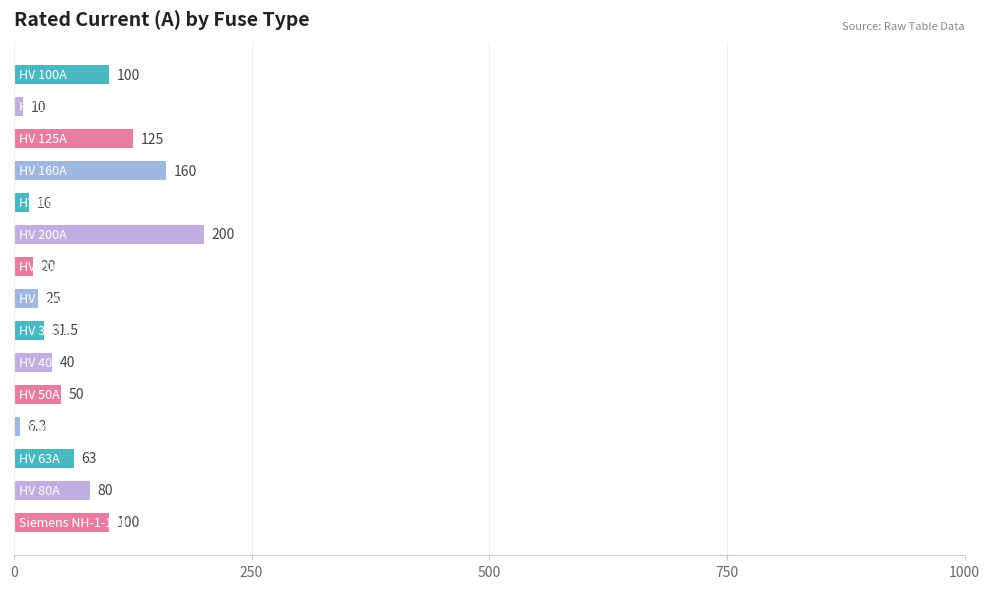

How many data points does each series have?

15